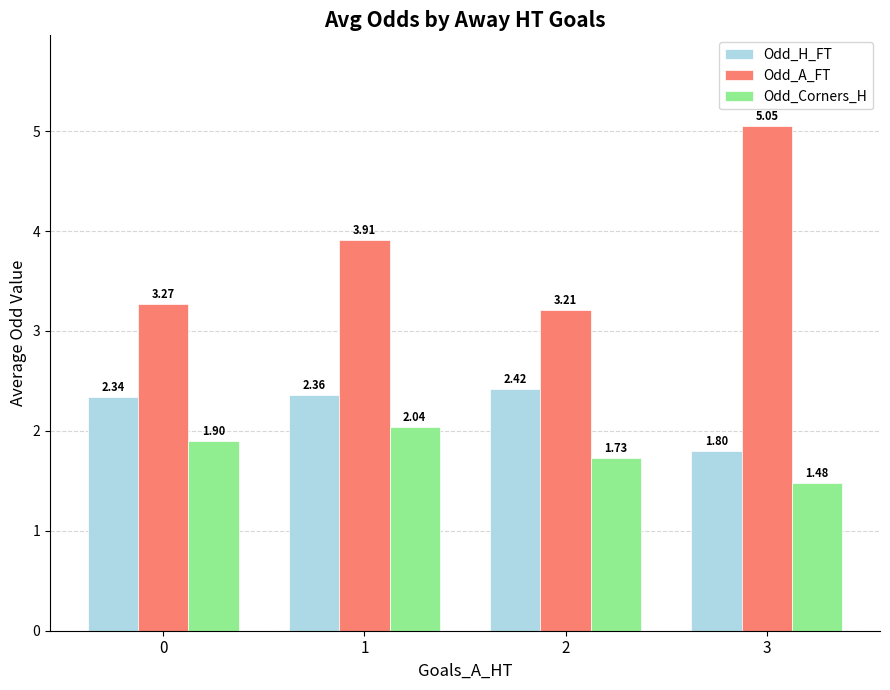

How many bars are there in each group?

3